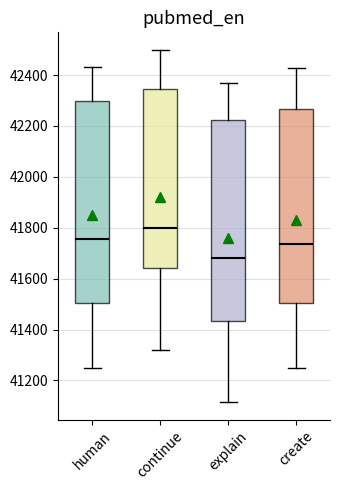

Where does the upper whisker of the box for continue end on the y-axis? The values are not printed on the chart, so give them approximately, as read against the axis.

42500